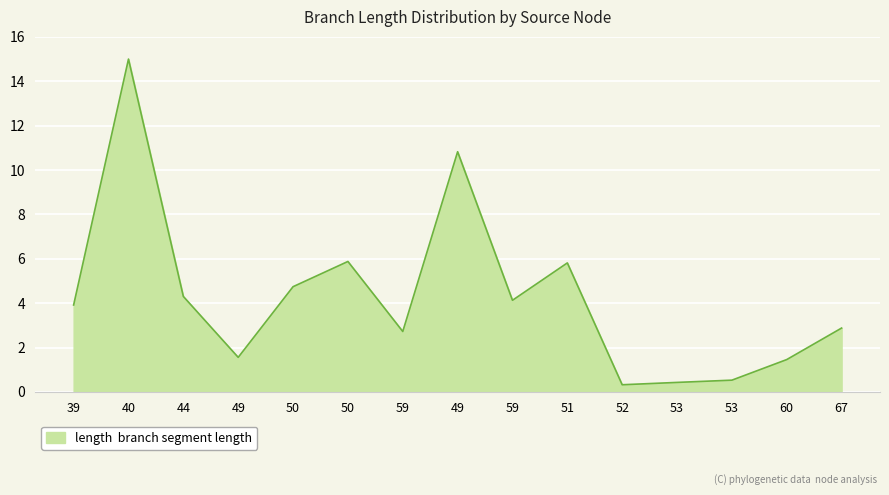

Does the chart have visible grid lines?

Yes